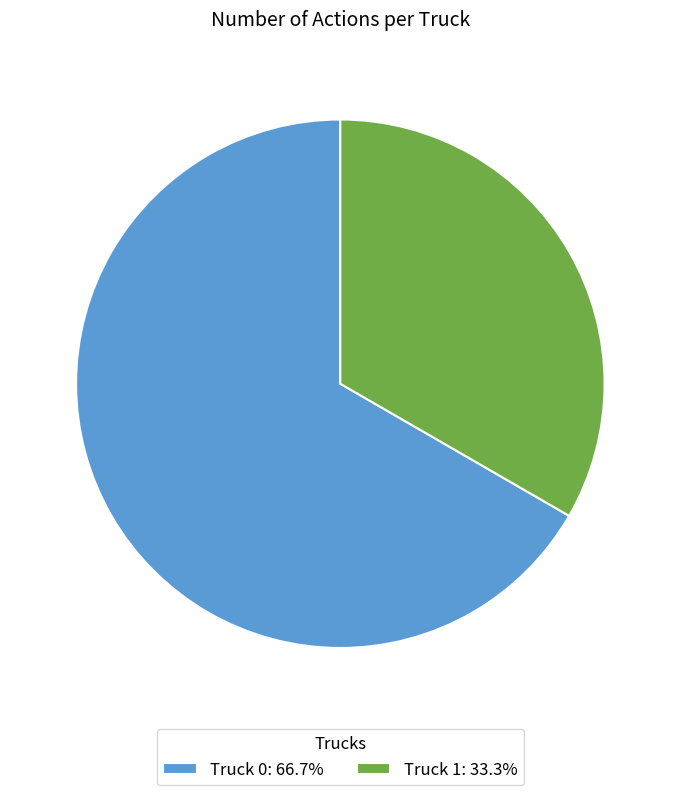

Which category has the biggest portion of the pie?

Truck 0